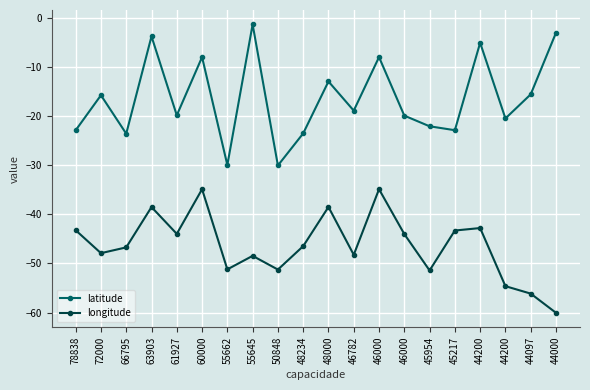

Which category has the highest value in the latitude series?

55645